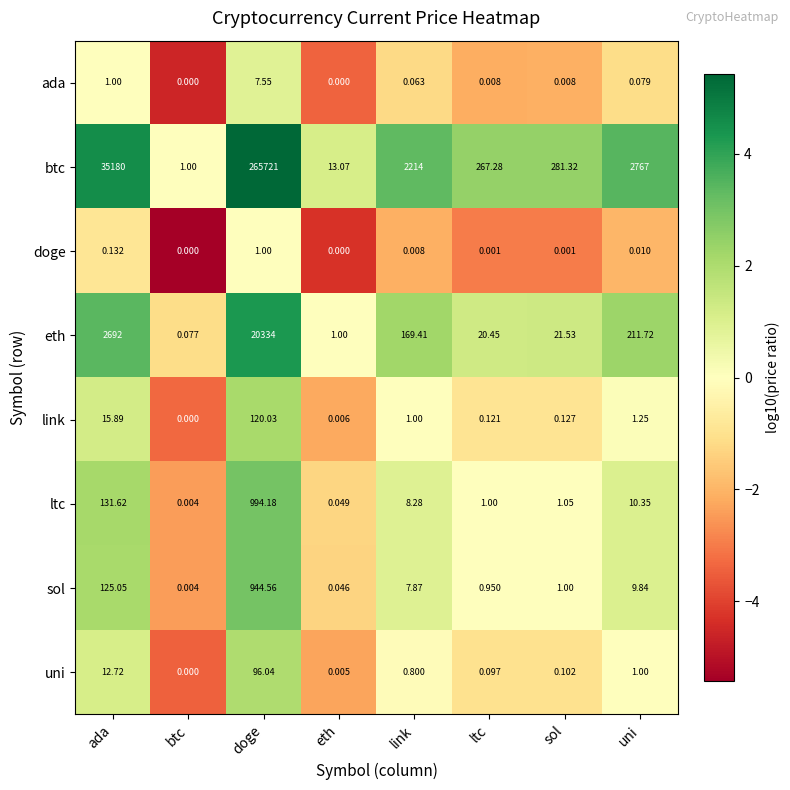

At which label is ltc closest to 497?

ada